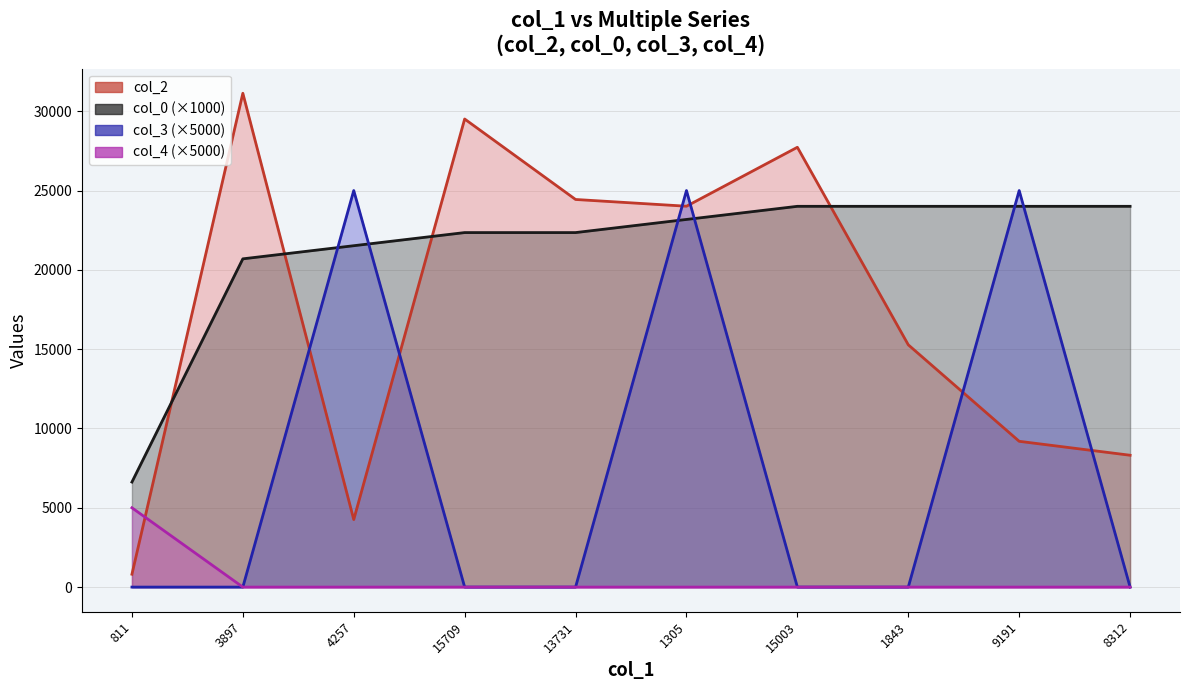

After their last crossing, which series has the higher values: col_3 or col_2?

col_2